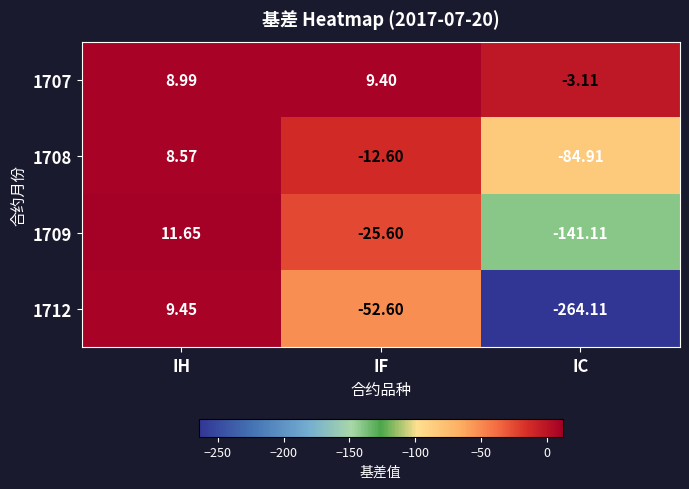

Which label corresponds to the largest value in the chart?

IH